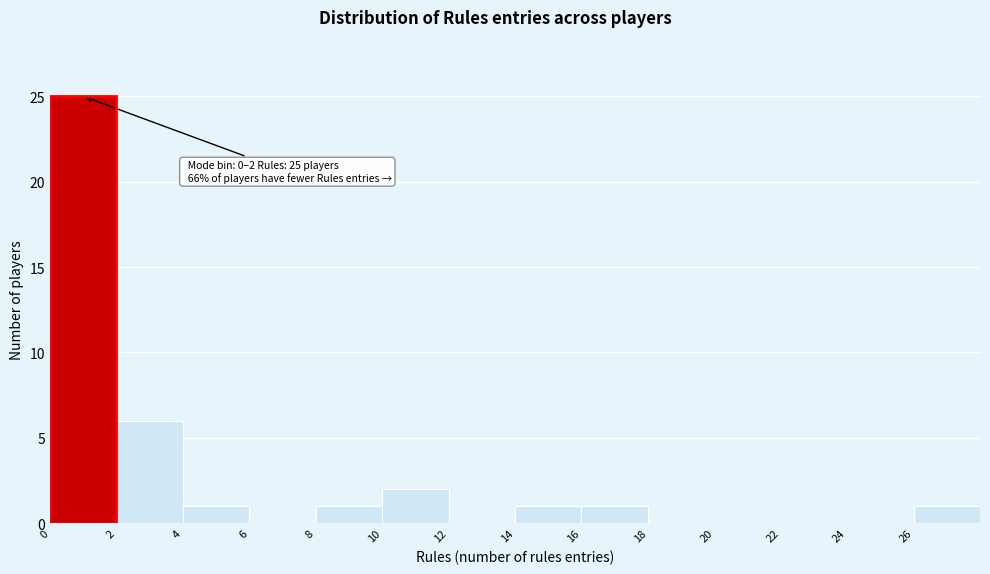

Over which range of the x-axis is the bar tallest?

0 to 2